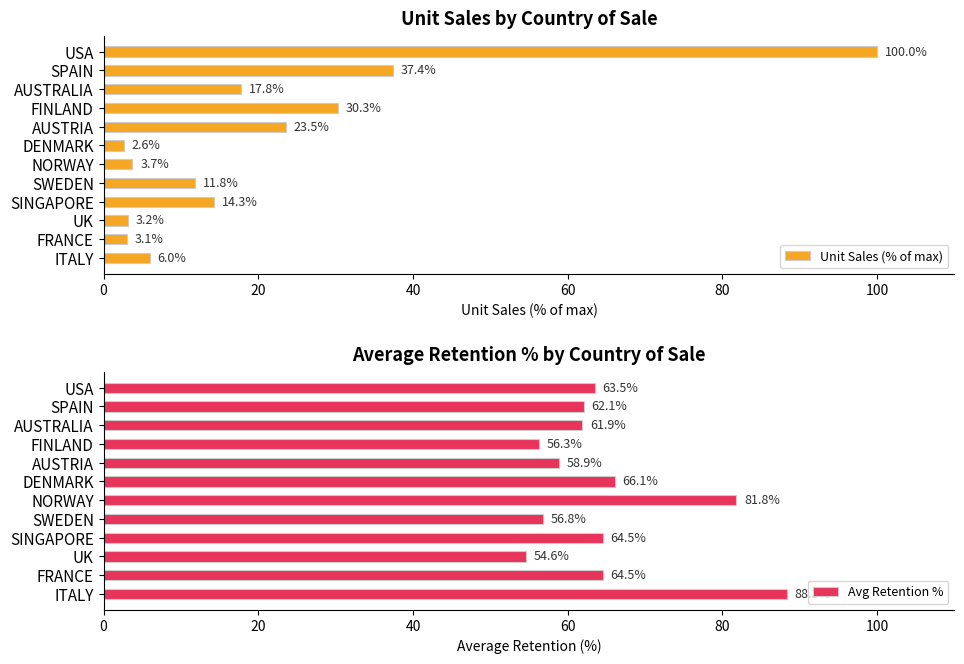

The value of Unit Sales (% of max) at NORWAY is 3.7. True or false?

True